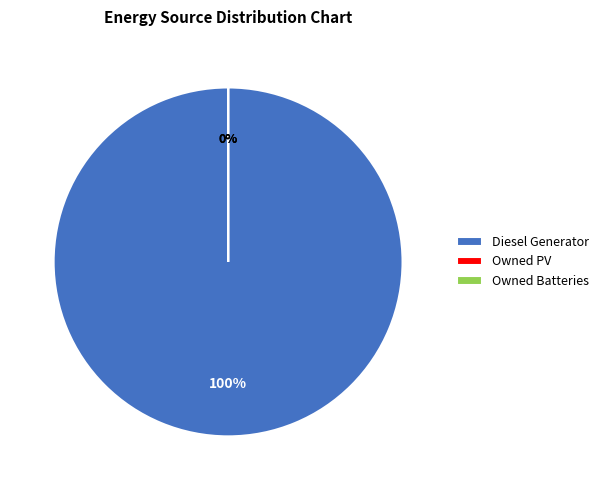

To the nearest percent, what is the average slice percentage?

33%